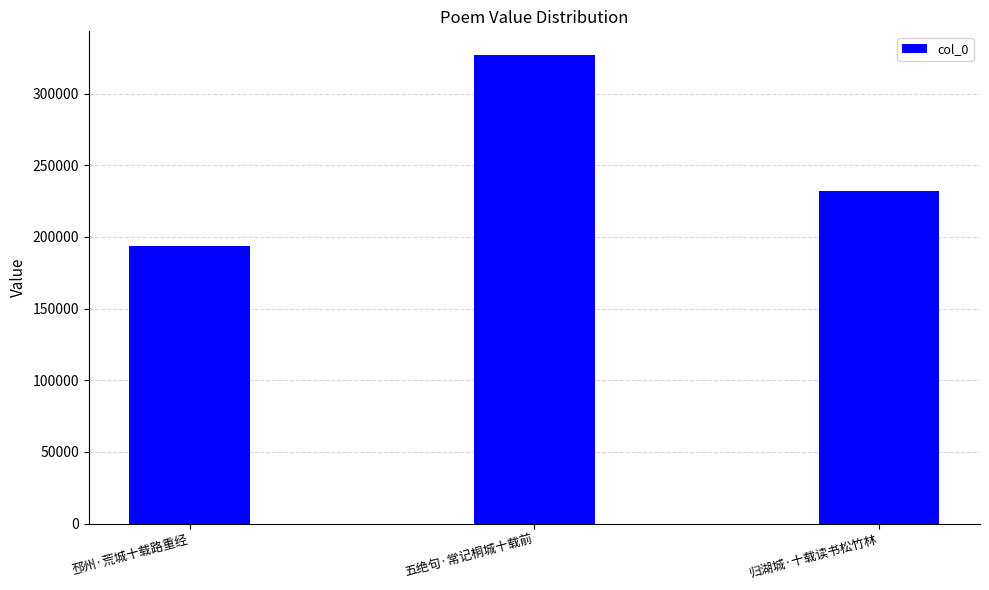

The value at 五绝句·常记桐城十载前 is 455596. True or false?

False